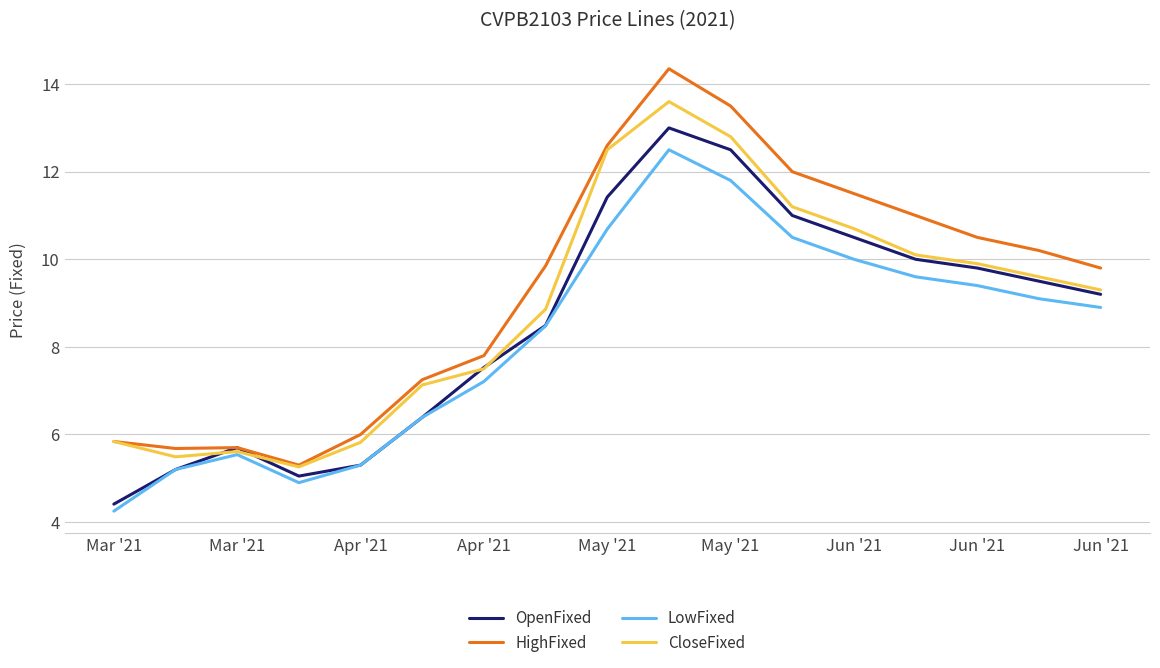

Is this an area chart (filled region under the line)?

No